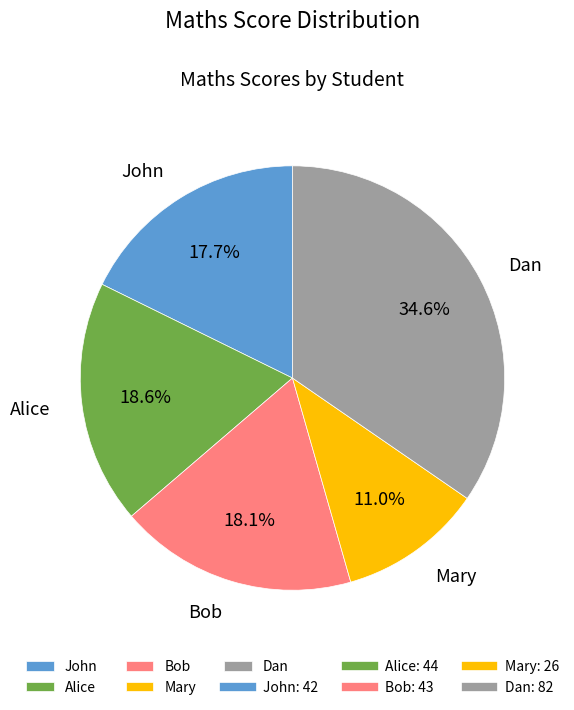

What percentage is the Bob slice, to the nearest percent?

18%